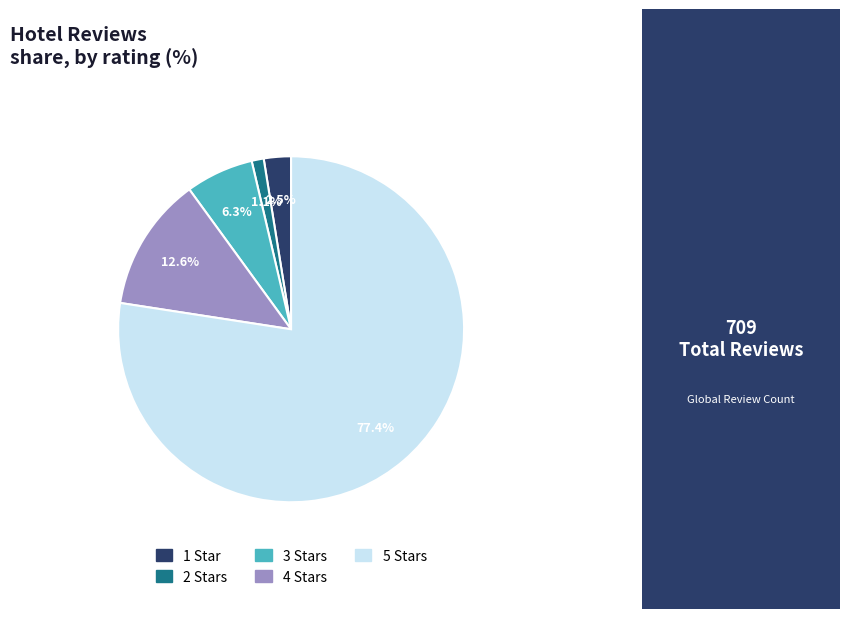

To the nearest percent, what is the difference between the largest and smallest slice percentages?

76%